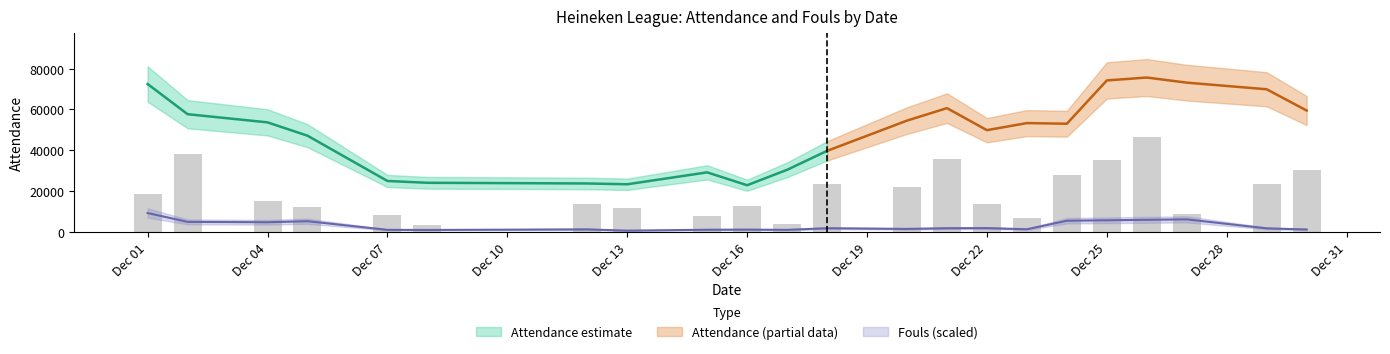

Reading left to right, what are all the values shown in this chart?

18448.5	38193.1	15050.3	12166.9	8232.5	3458.8	13650.9	11650.2	7614.1	12597.5	3777.5	23492.5	22122.7	35820.1	13346.6	6585.1	27555.2	35322.6	46560.2	8816.1	23627.4	30241.8